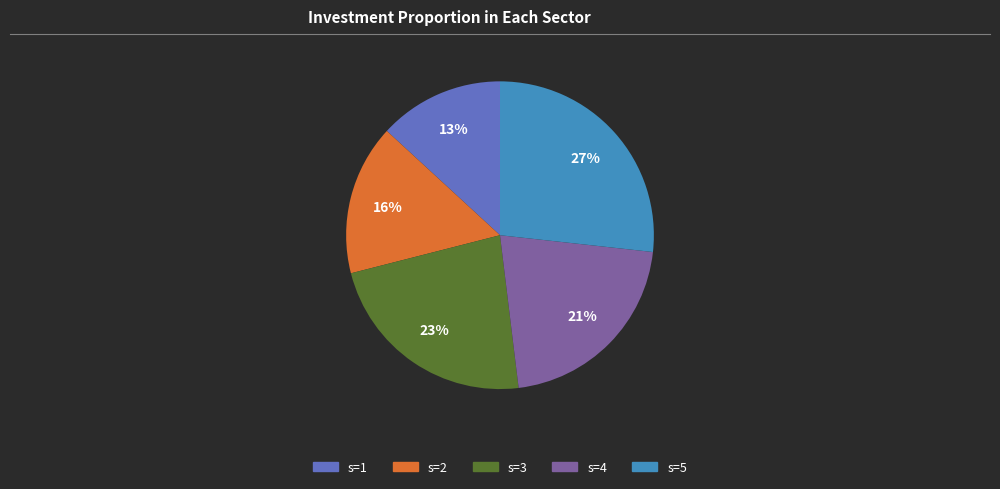

To the nearest percent, what is the average slice percentage?

20%